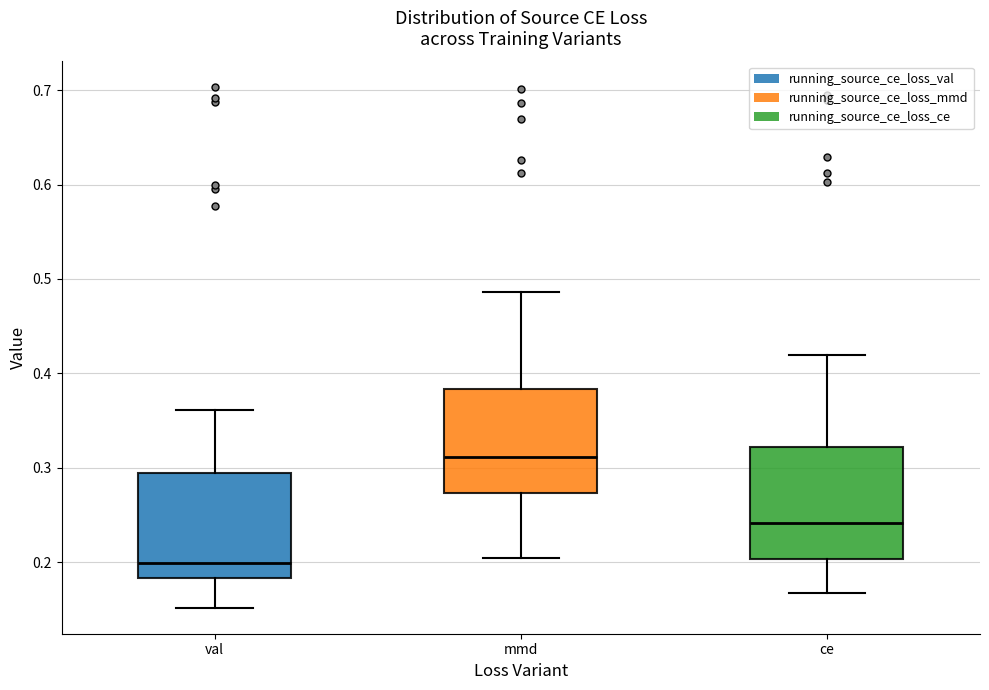

Reading left to right, transcribe this box plot: for each box, give where its median line is, the range the box spans, and where its two whiskers end, as read against the y-axis. The values are not printed on the chart, so give them approximately, as read against the axis.

val: median 0.20, box 0.18 to 0.29, whiskers 0.15 to 0.36
mmd: median 0.31, box 0.27 to 0.38, whiskers 0.20 to 0.49
ce: median 0.24, box 0.20 to 0.32, whiskers 0.17 to 0.42